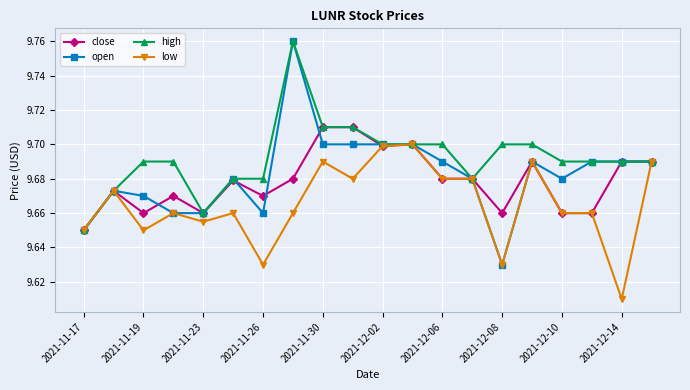

What is the sum of all low values?

193.3